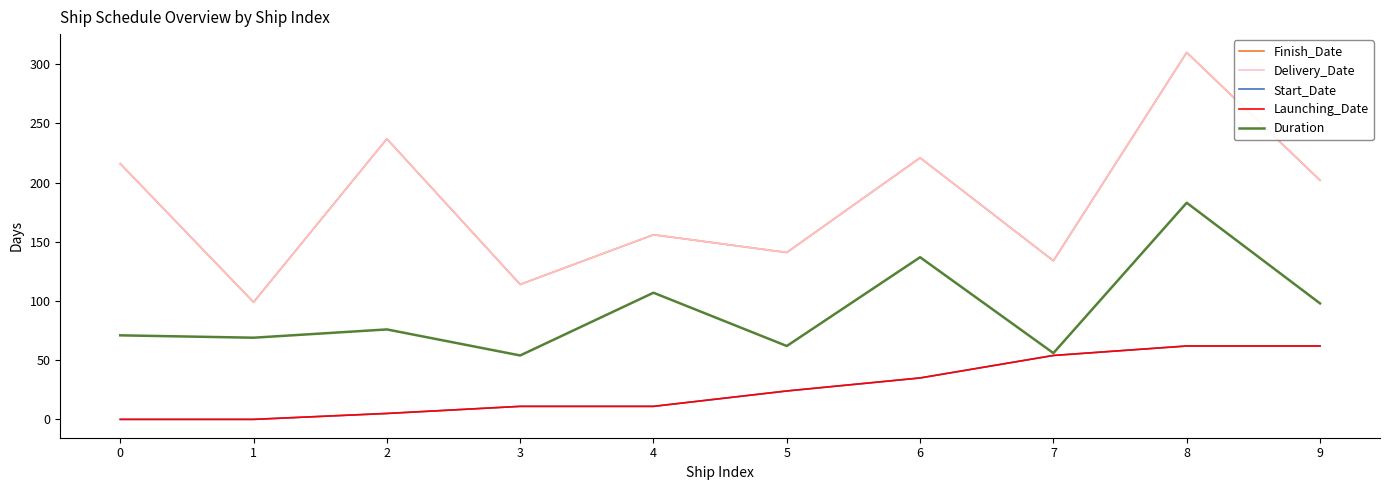

Rank the series by their maximum value, from lowest to highest.

Start_Date, Launching_Date, Duration, Finish_Date, Delivery_Date